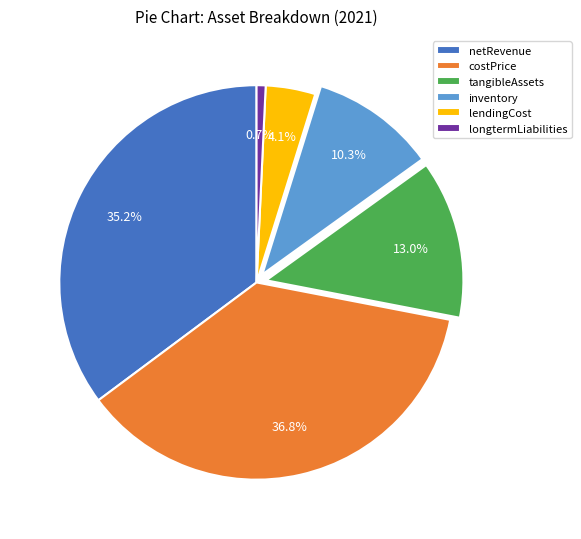

What is the ratio of the value at costPrice to the value at tangibleAssets?

2.8